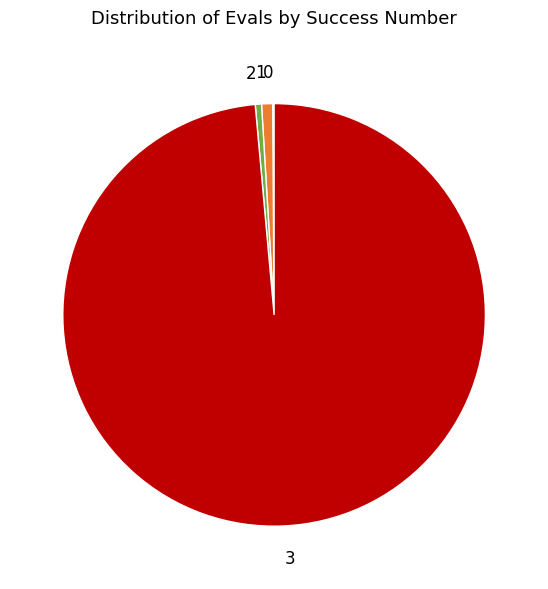

Do 2 and 3 together represent more than half of the pie?

Yes